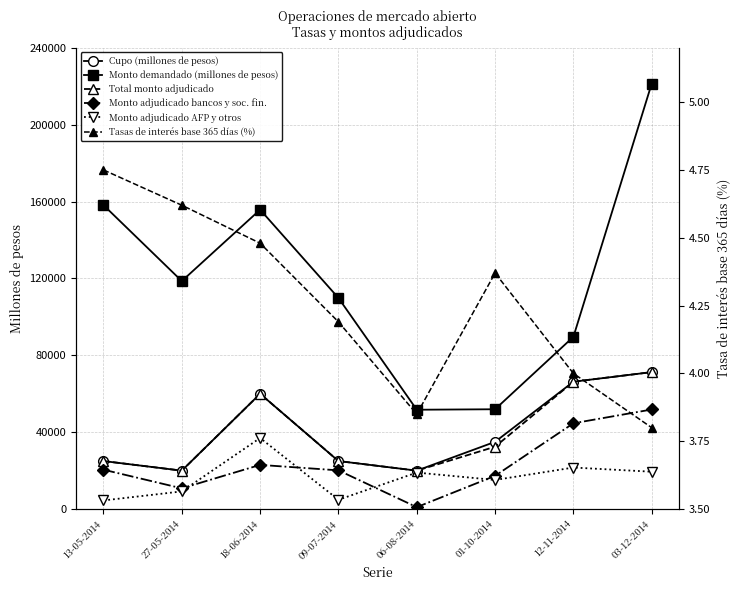

What is the difference between the second highest and second lowest values in the Total monto adjudicado series?

46275.0